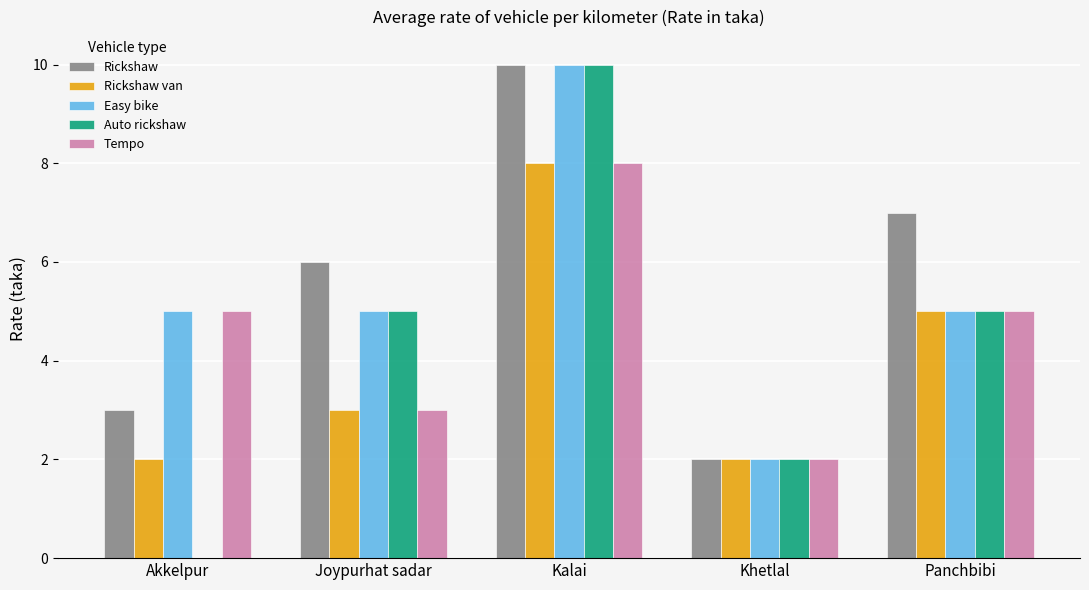

Is it true that Rickshaw equals 7 at Panchbibi?

True